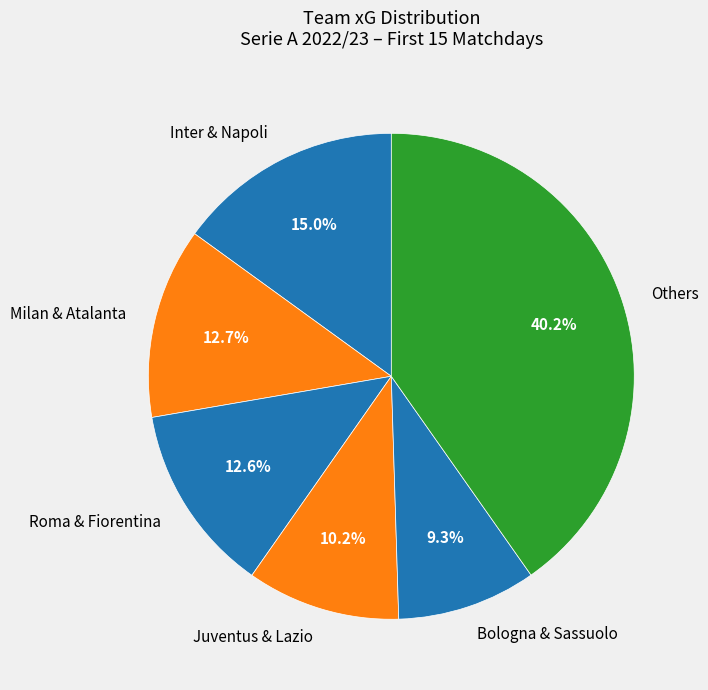

To the nearest percent, what is the average slice percentage?

17%